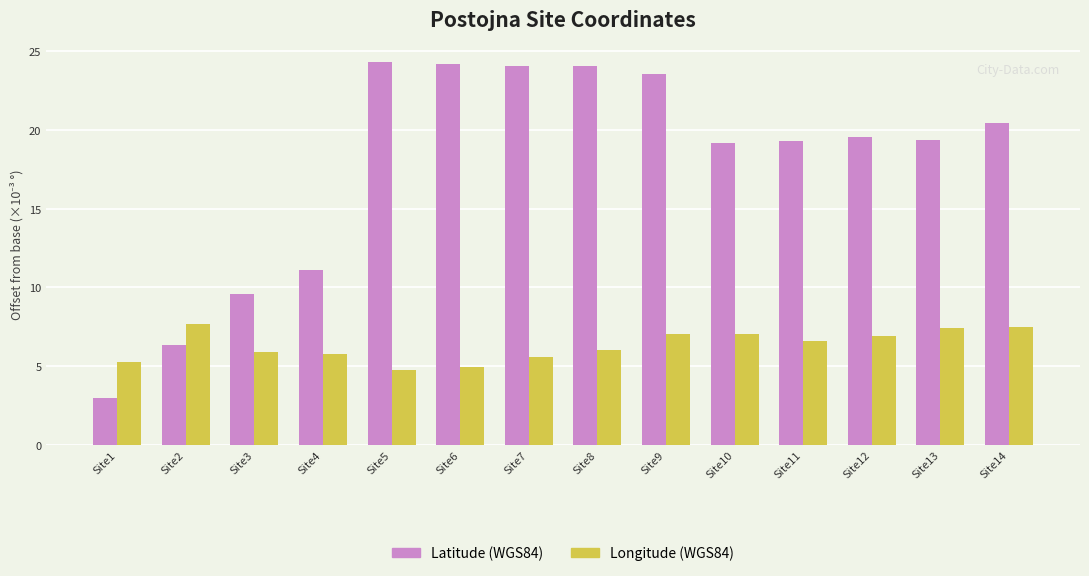

What is the difference between the maximum and minimum values in the Latitude (WGS84) series?

21.4